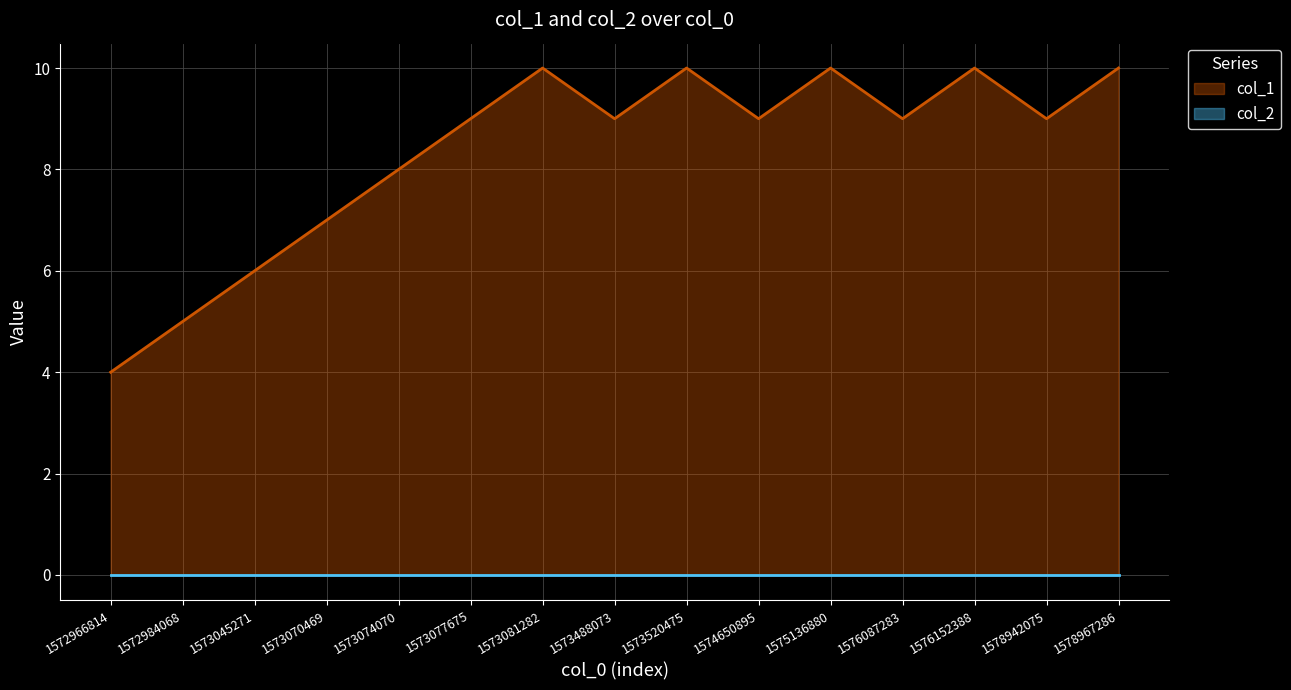

How many data points are above 9?

5